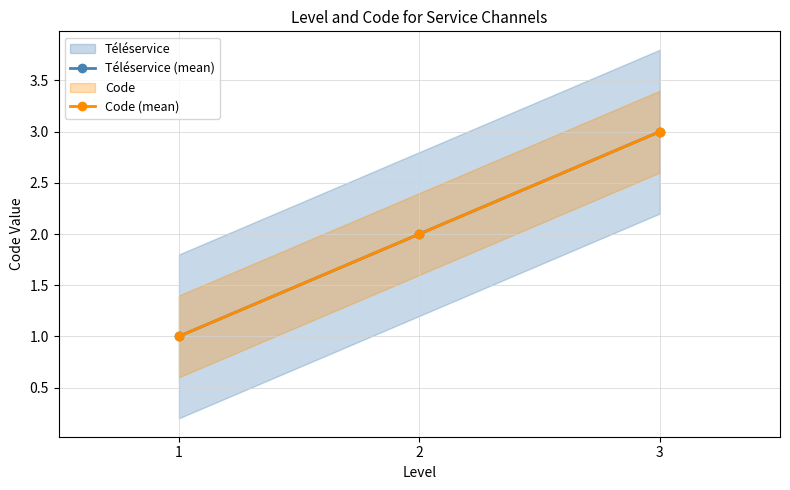

What is the total value across all series at 2?

4